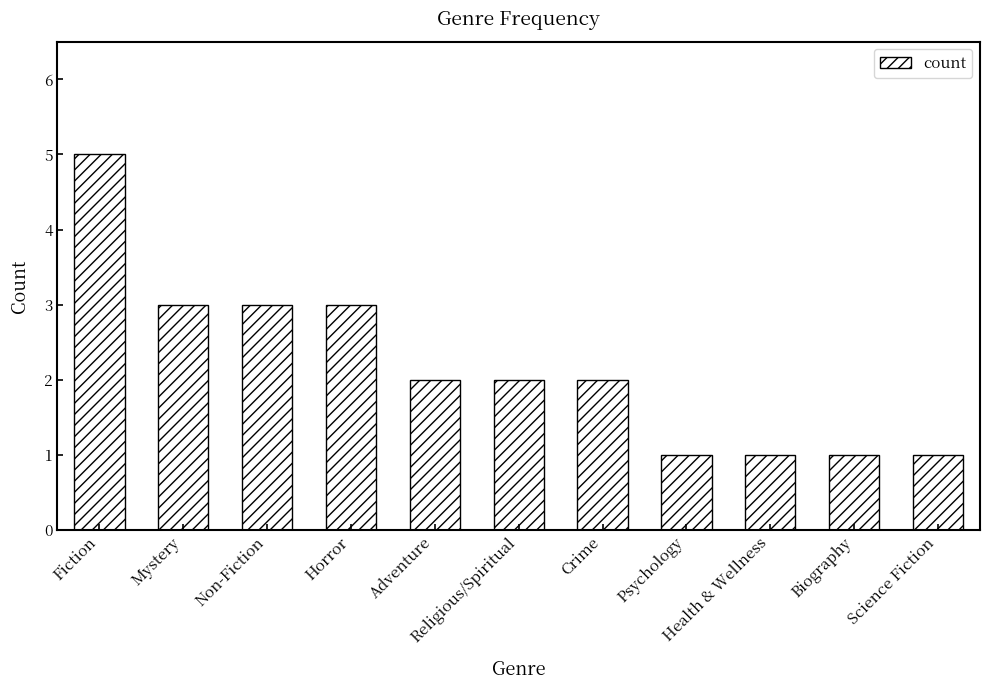

What is the label of the 3rd bar from the right?

Health & Wellness